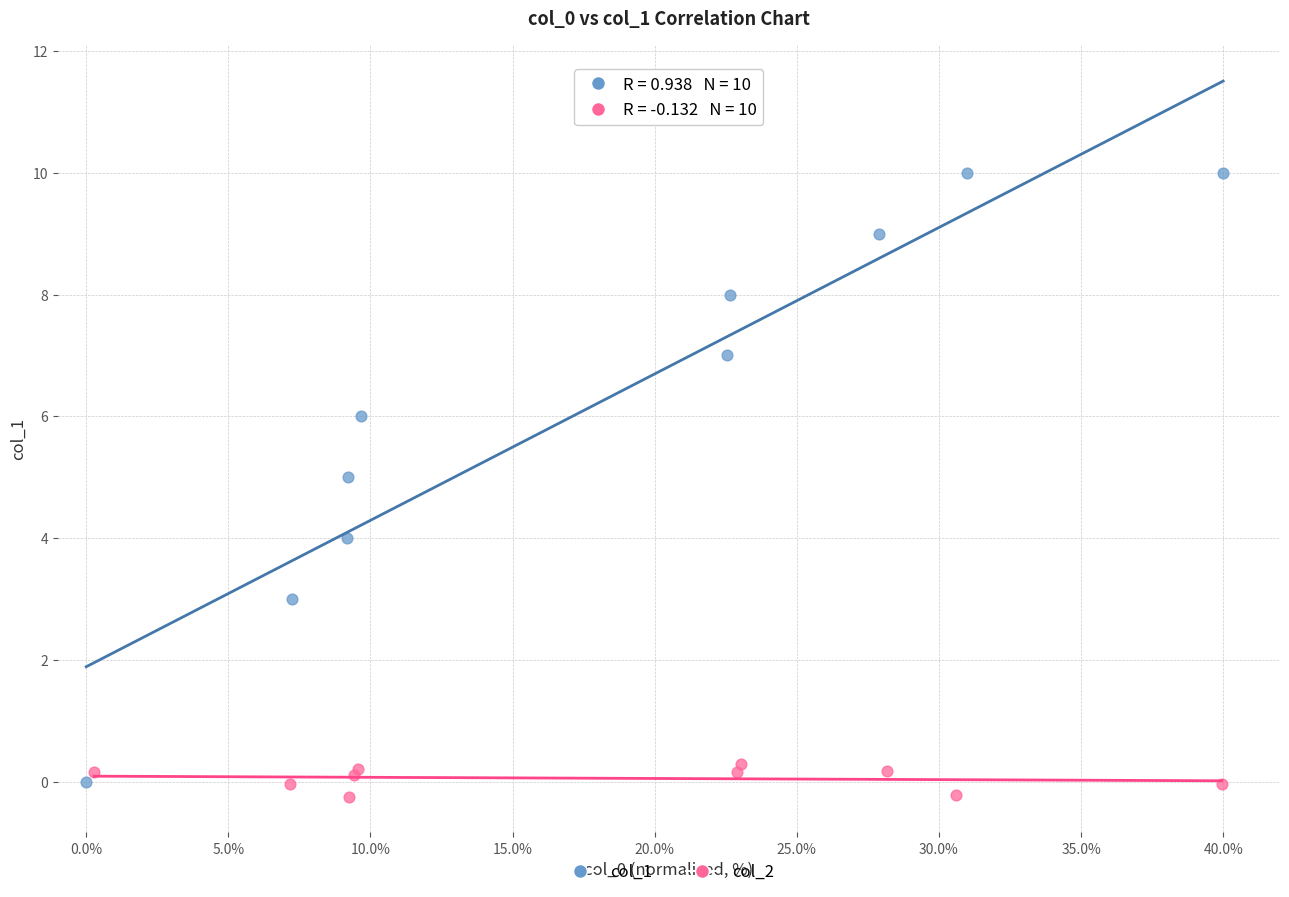

Which series contains the highest Y value?

col_1